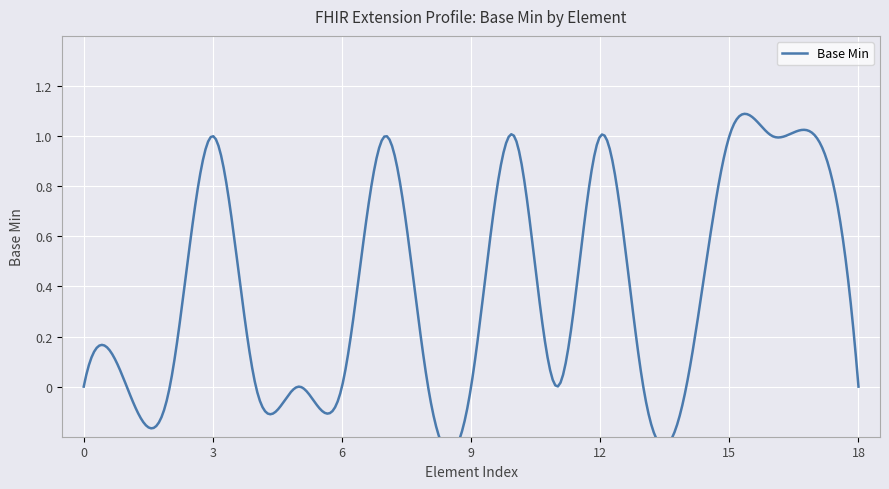

The chart shows a value of 0 at Extension.extension:ageRange.id. True or false?

True